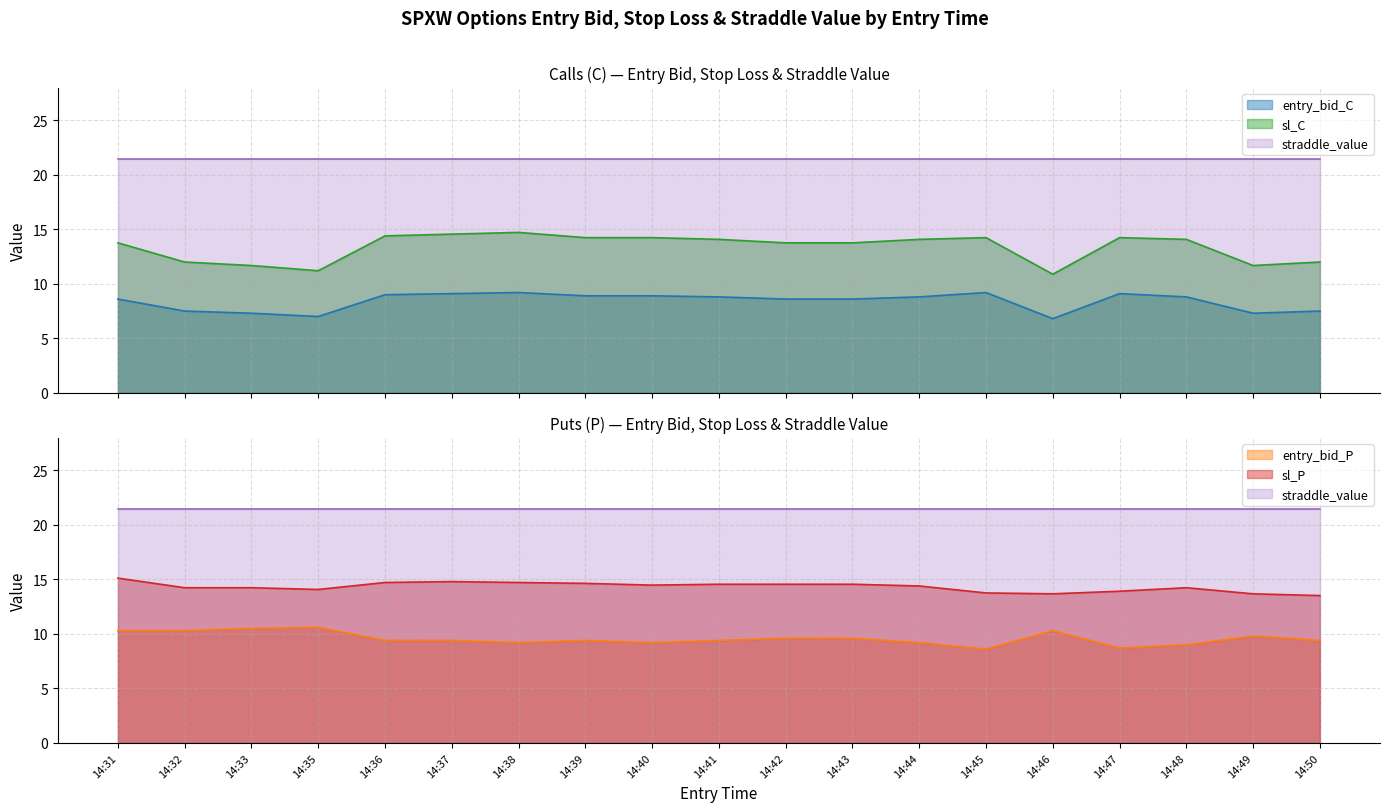

Which series changed the most between 14:40 and 14:49?

sl_C